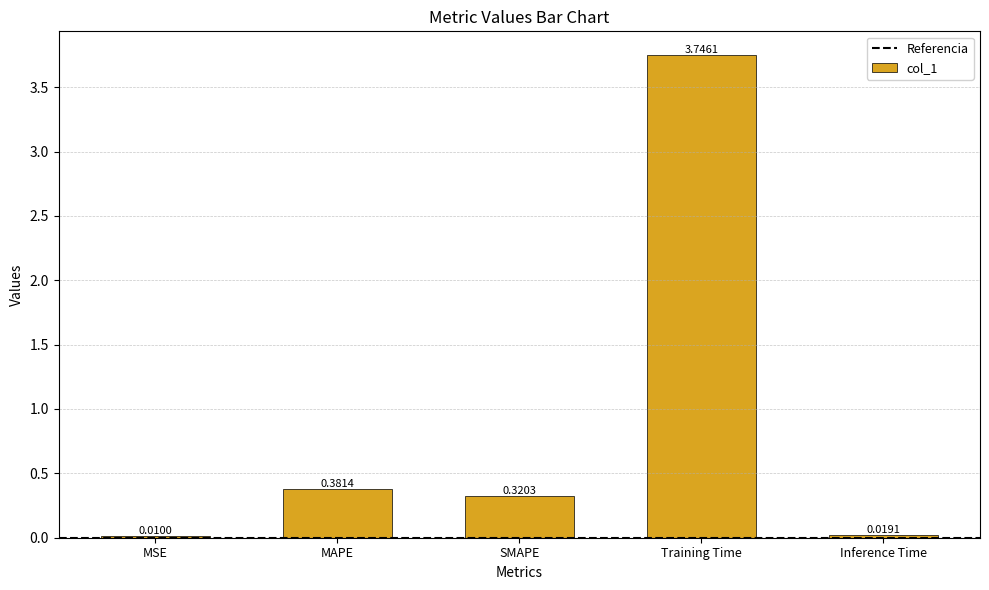

How many series are shown in this chart?

1